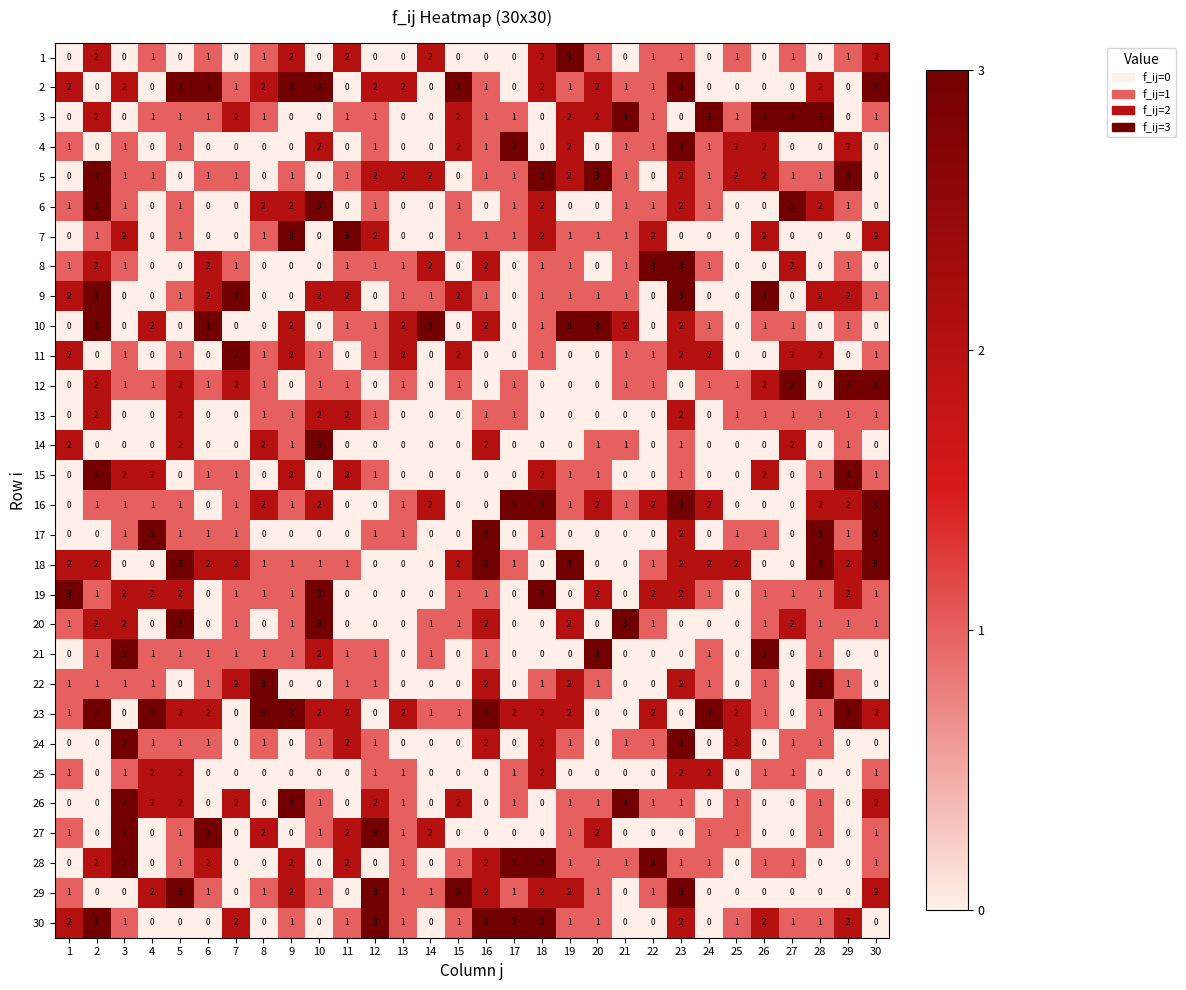

How many data points in 10 are less than 1?

12